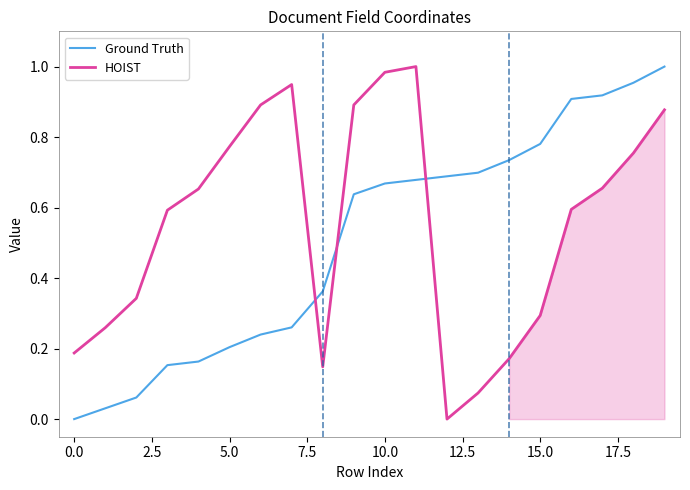

True or false: Ground Truth has more than 1 points higher than both neighbors.

False